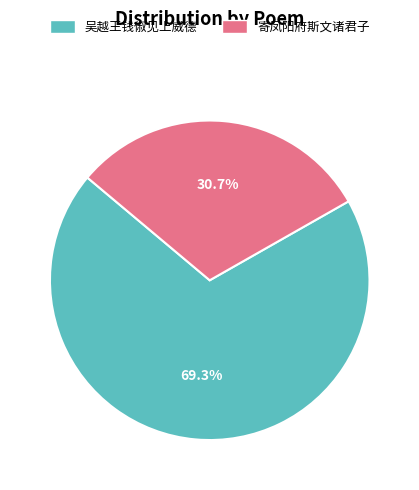

Do 吴越王钱俶见上威德 and 寄凤阳府斯文诸君子 together represent more than half of the pie?

Yes